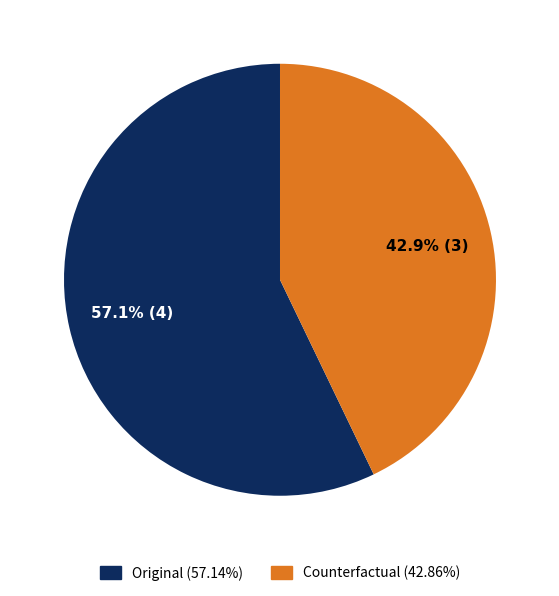

The Counterfactual slice represents 56% of the pie. True or false?

False